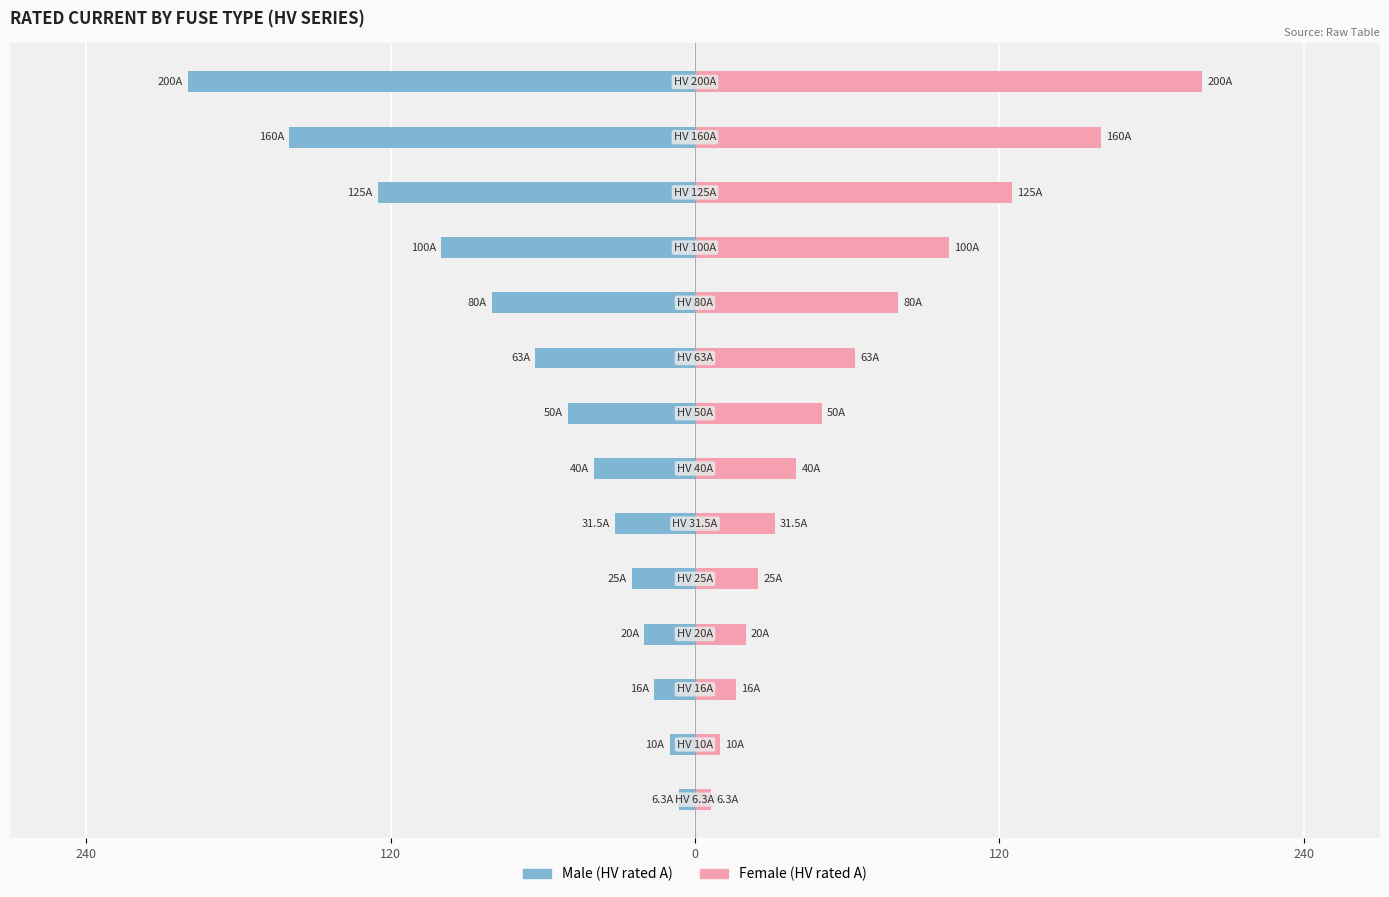

What is the minimum value for Female?

6.3